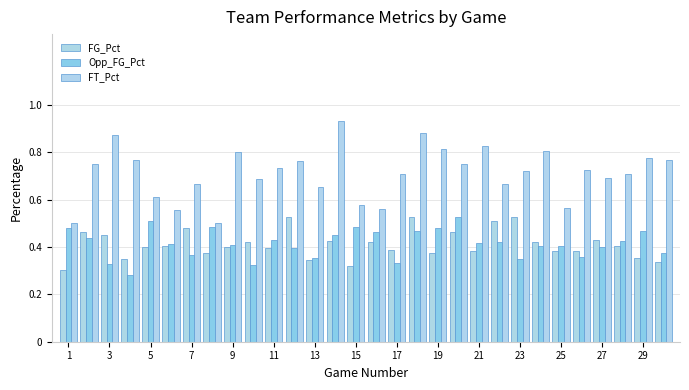

How many FG_Pct values are between 0 and 1?

30